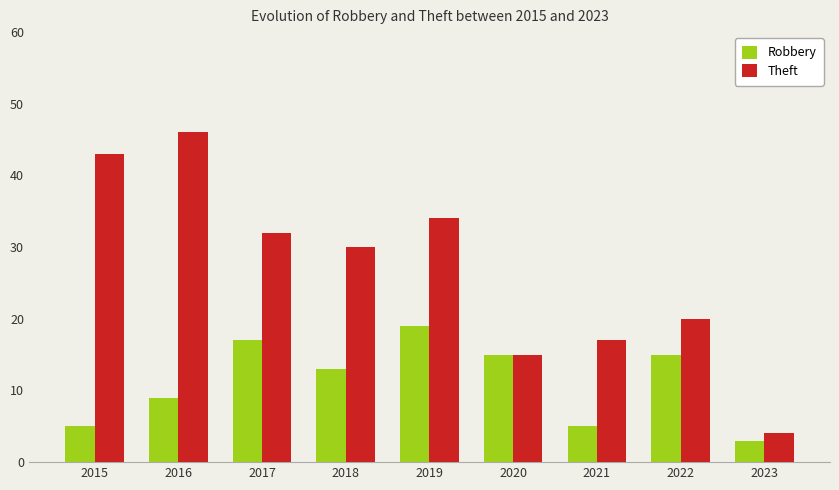

What is the value of the Theft bar at the 5th from the left?

34